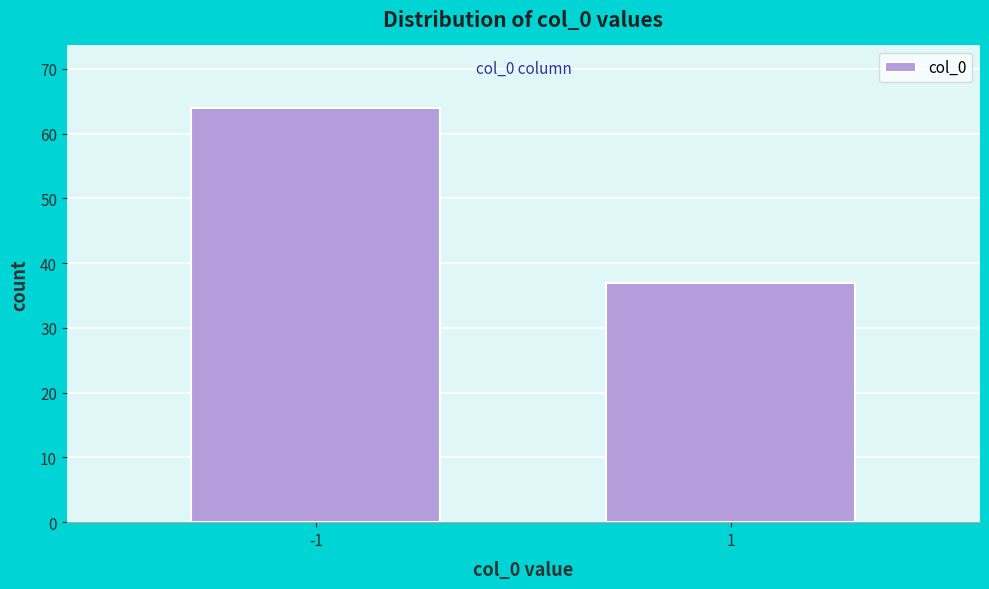

Reading right to left, what are all the values shown in this chart?

1=37	-1=64